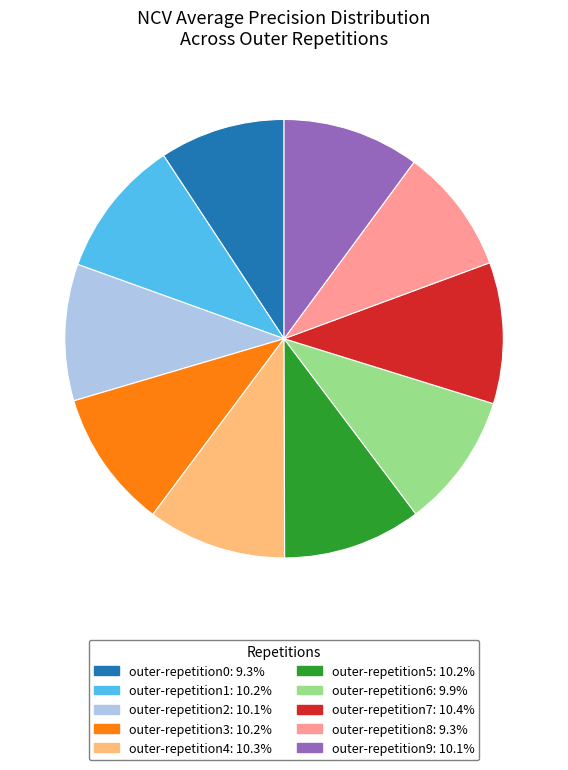

Combined, do outer-repetition7 and outer-repetition3 account for over 50%?

No